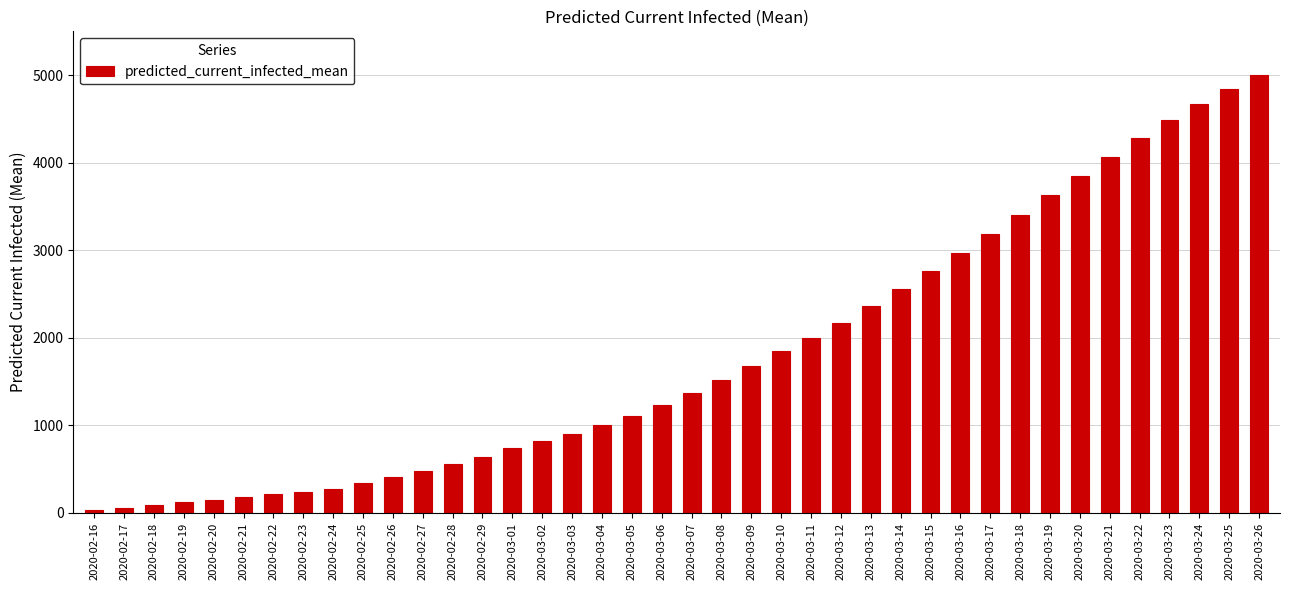

What is the label of the 9th bar from the right?

2020-03-18